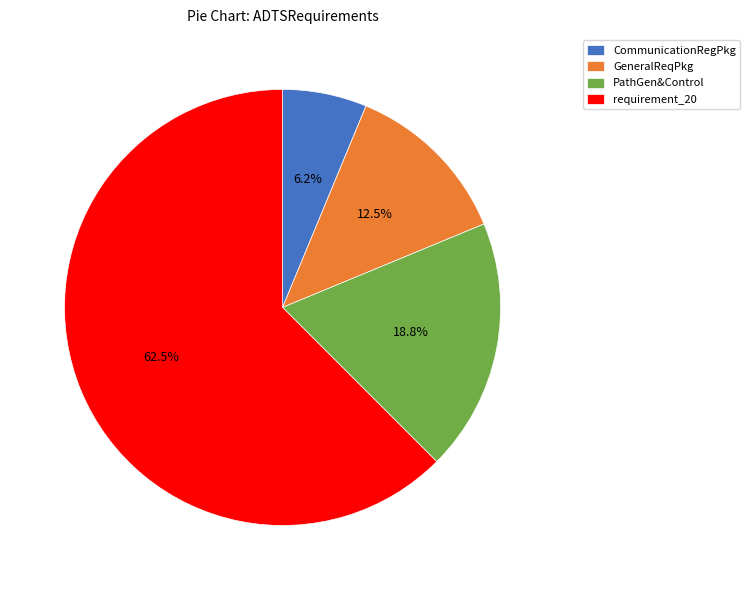

What is the ratio of the value at PathGen&Control to the value at CommunicationRegPkg?

3.0